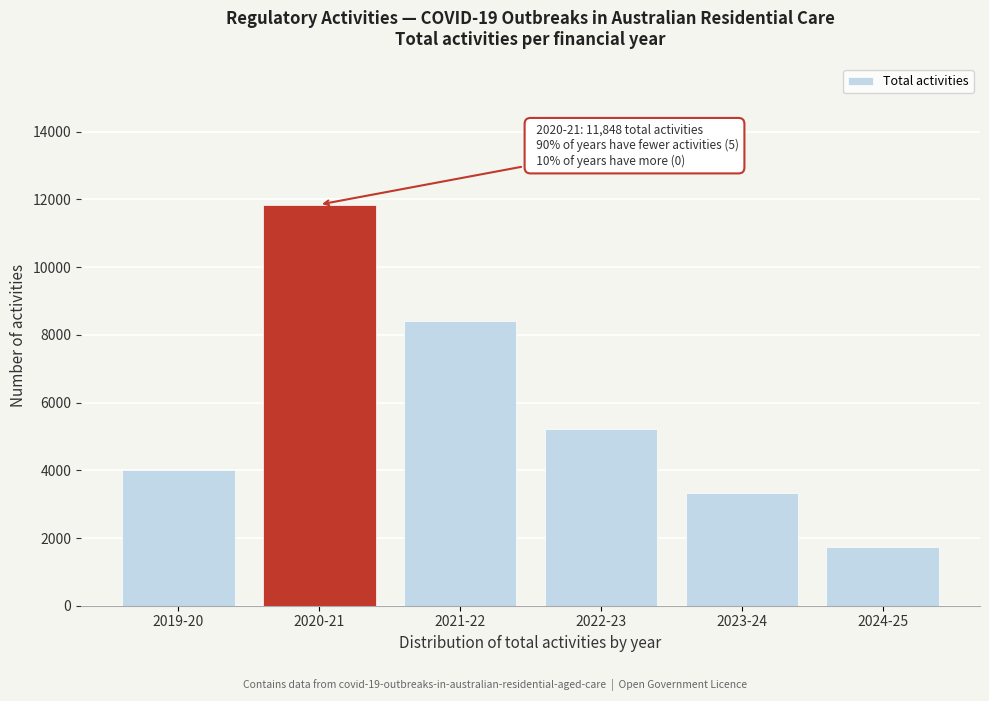

Reading left to right, extract all data points from this chart.

2019-20=4022	2020-21=11848	2021-22=8397	2022-23=5227	2023-24=3327	2024-25=1727